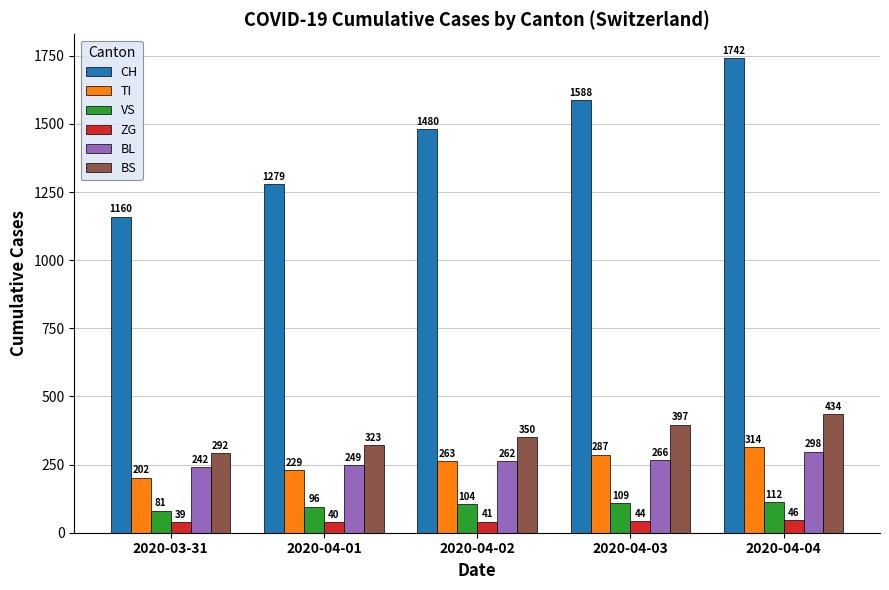

What position from the right is 2020-04-01?

4